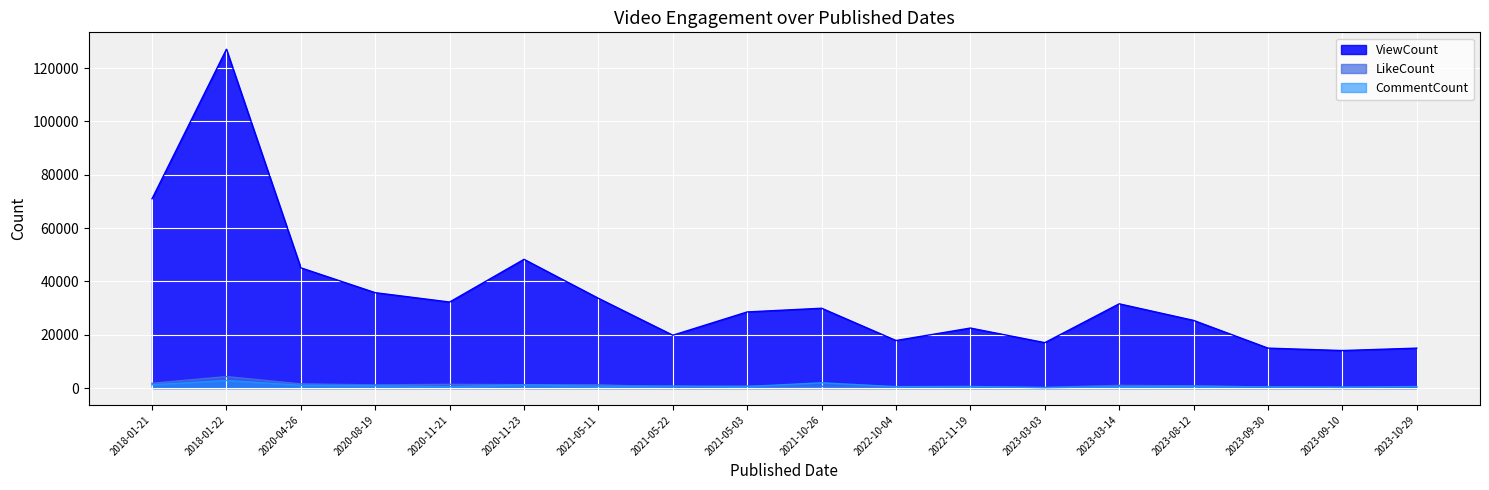

What is the sum of all ViewCount_line values?

629472